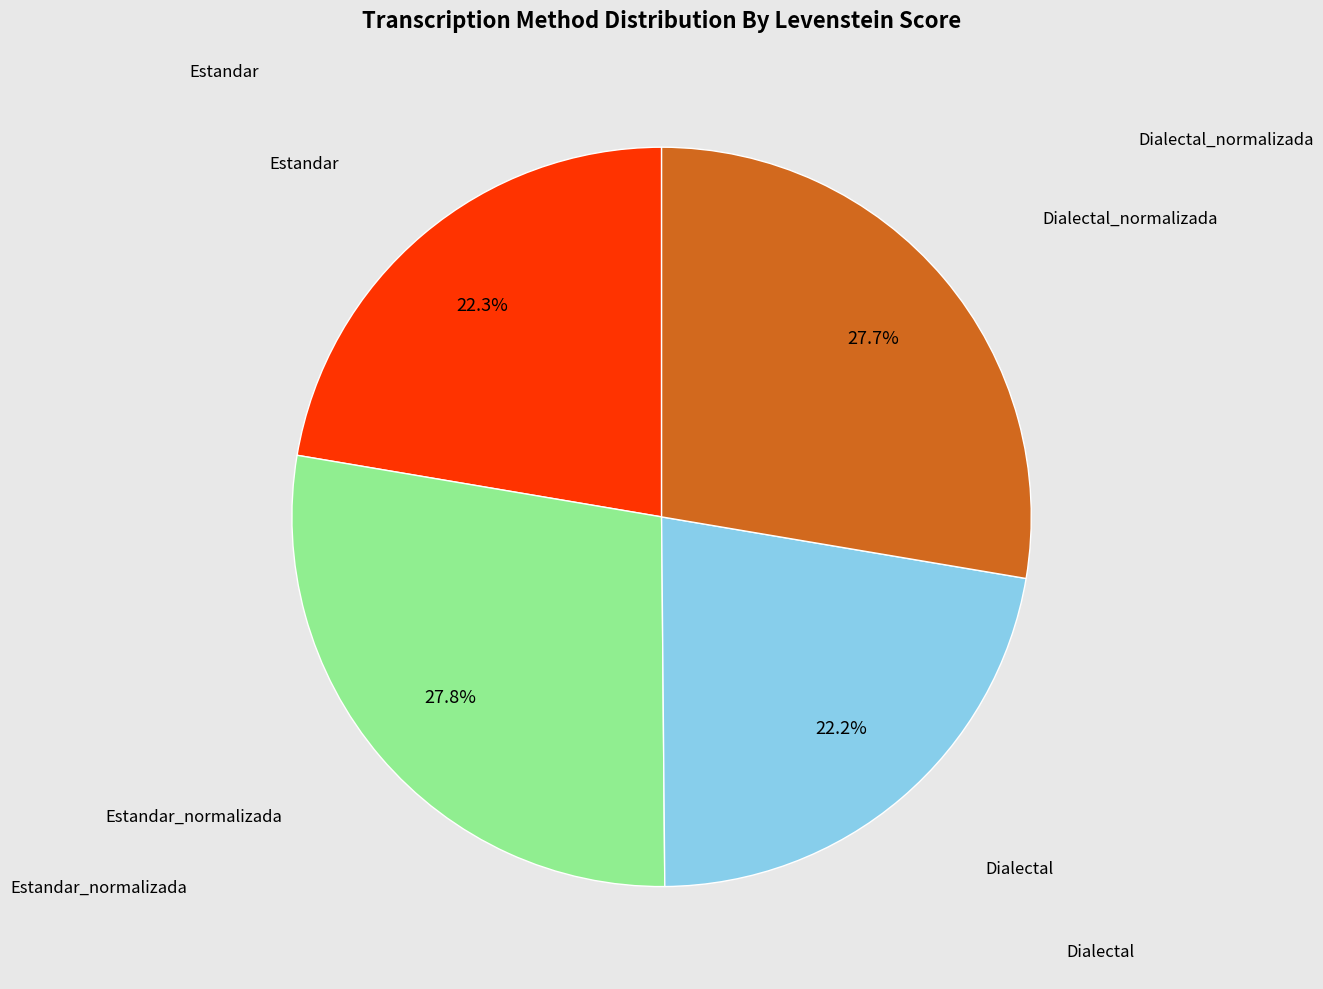

Does any single category account for the majority?

No